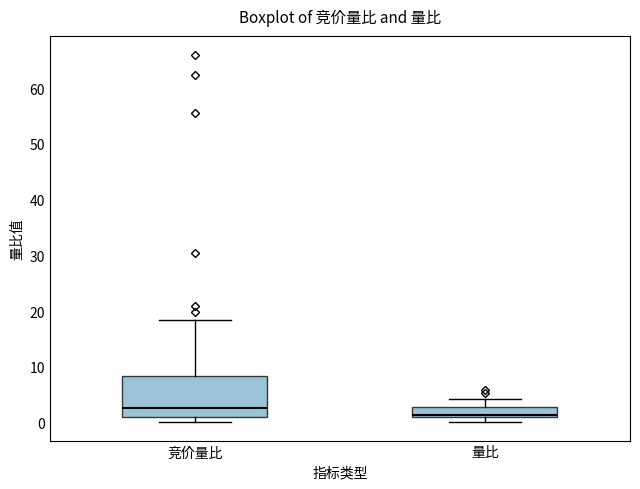

Which box has the highest median line?

竞价量比